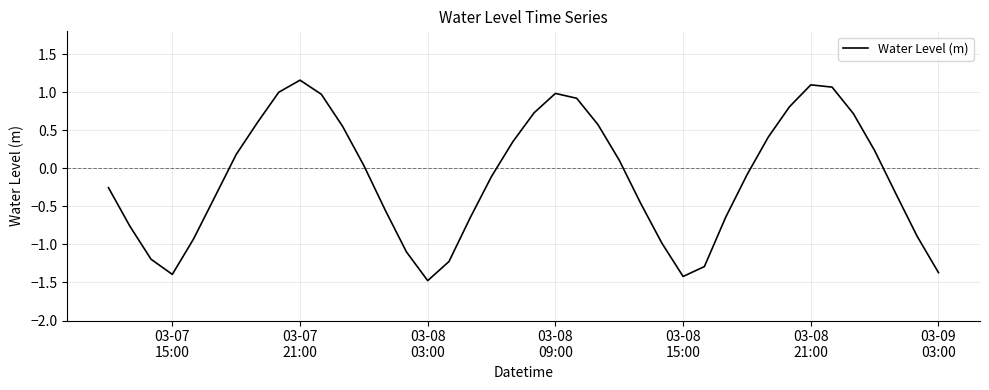

What is the difference between the maximum and minimum values?

2.6